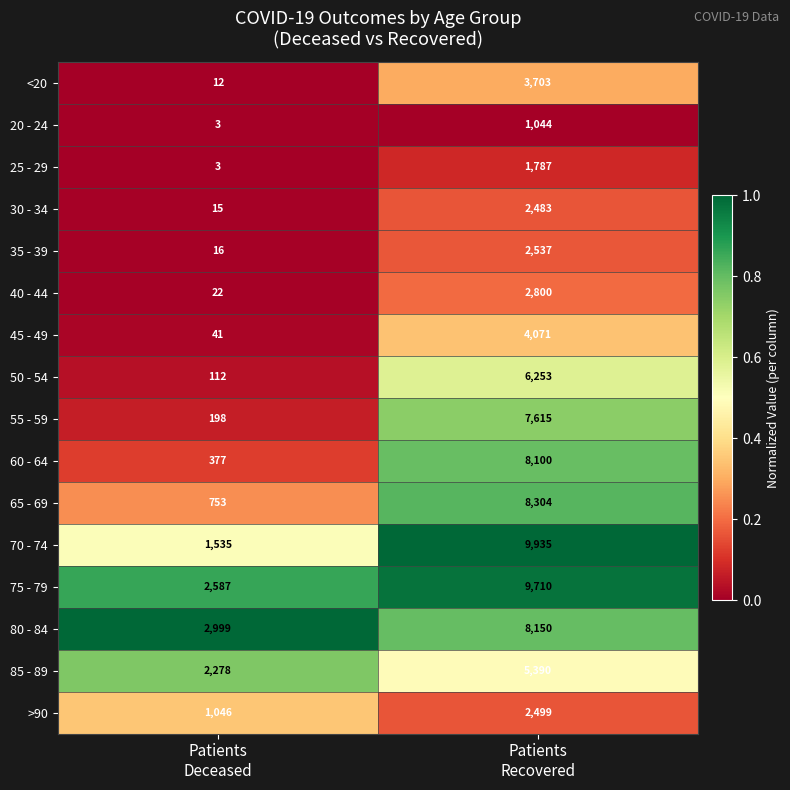

What is the maximum value shown in the chart?

9935